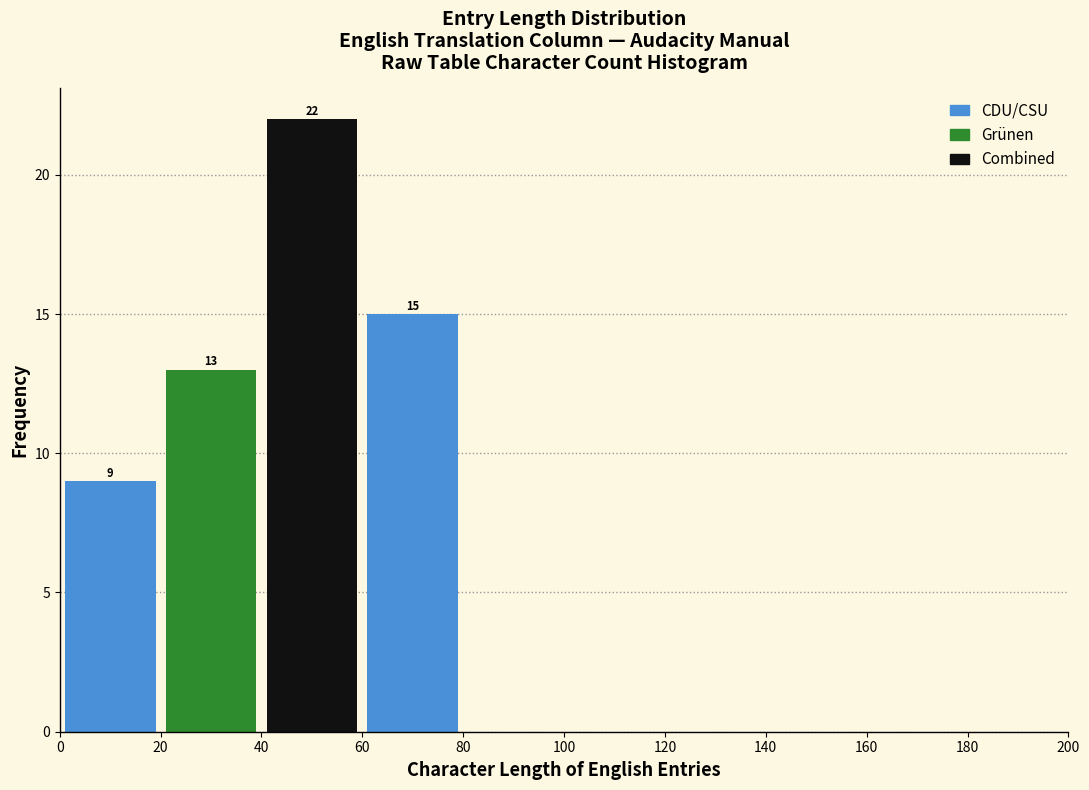

Over which range of the x-axis is the bar tallest?

40 to 60